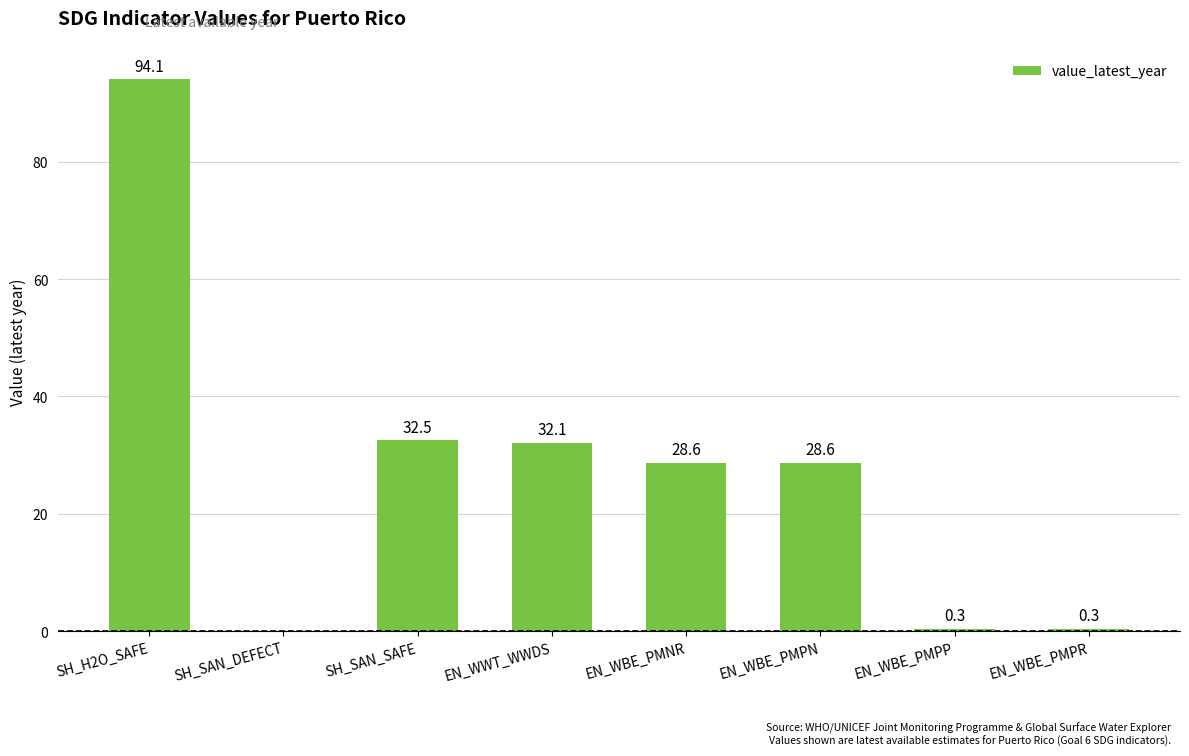

True or false: the data shows 7.0 at EN_WBE_PMPN.

False